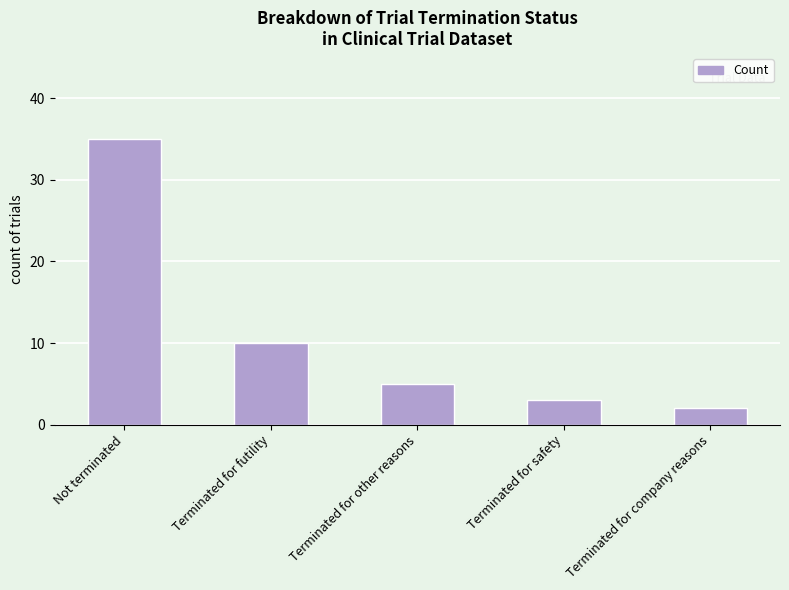

What is the difference between the values at Terminated for company reasons and Terminated for other reasons?

3